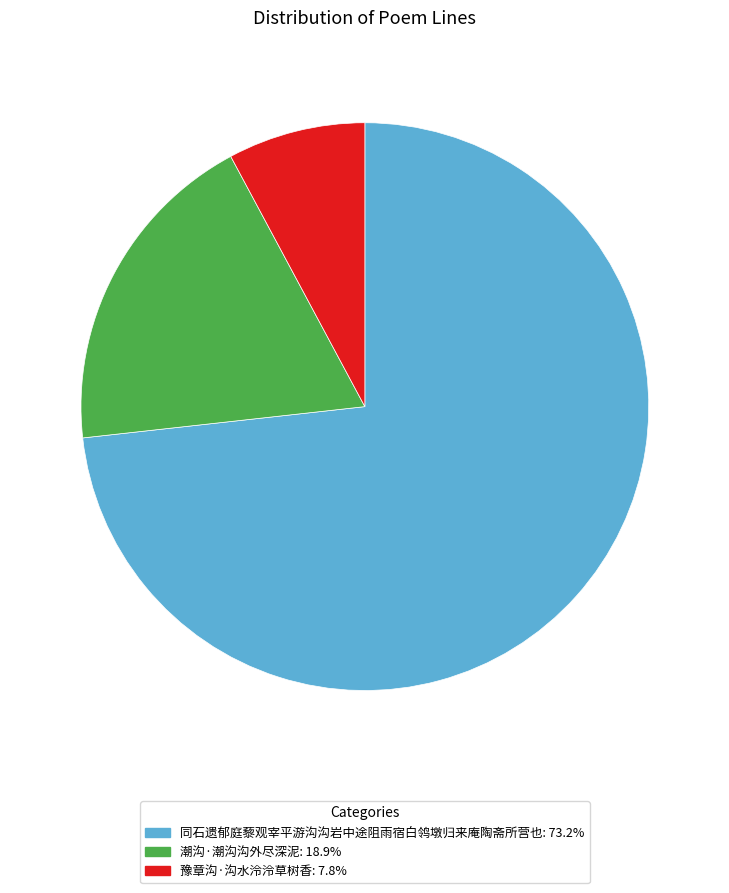

Combined, do 潮沟·潮沟沟外尽深泥 and 同石遗郁庭藜观宰平游沟沟岩中途阻雨宿白鸰墩归来庵陶斋所营也 account for over 50%?

Yes